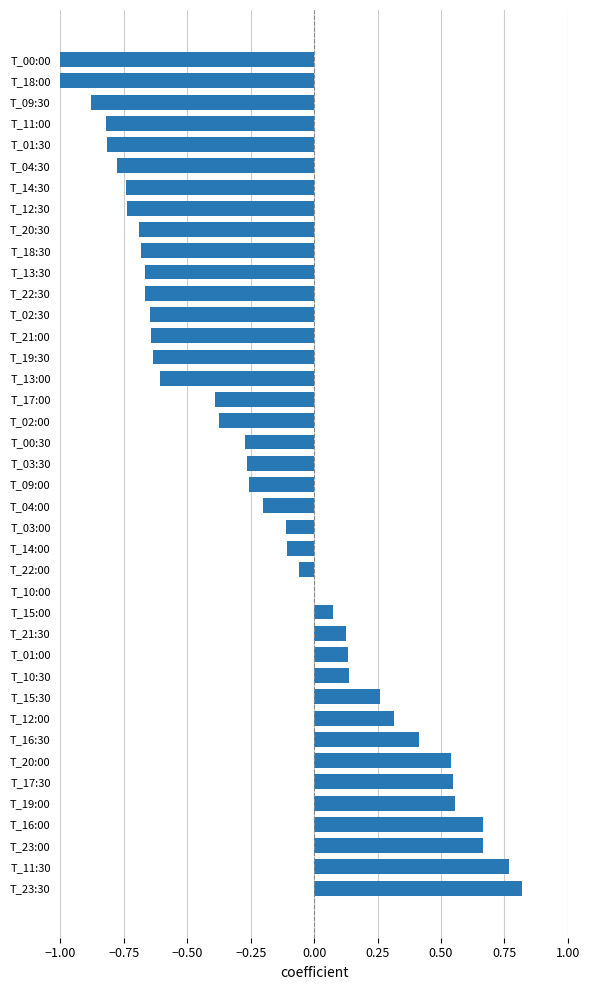

Which has a higher value, T_04:30 or T_16:00?

T_16:00